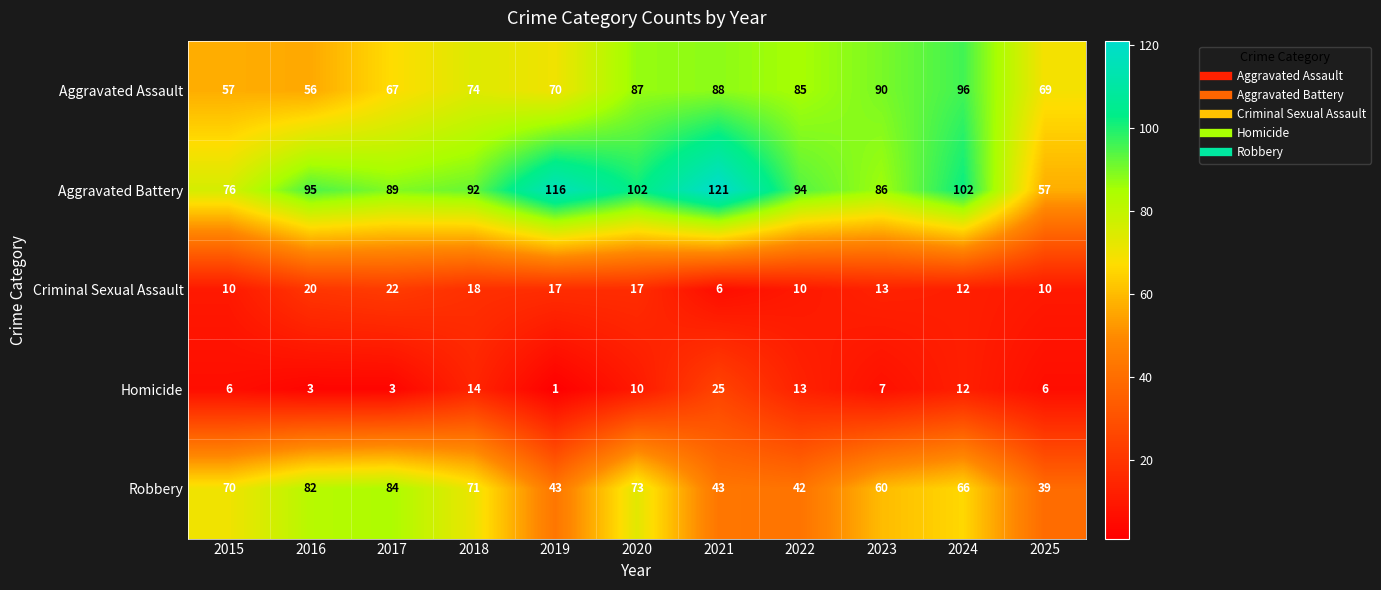

What is the difference between the second highest and minimum values in the Robbery series?

43